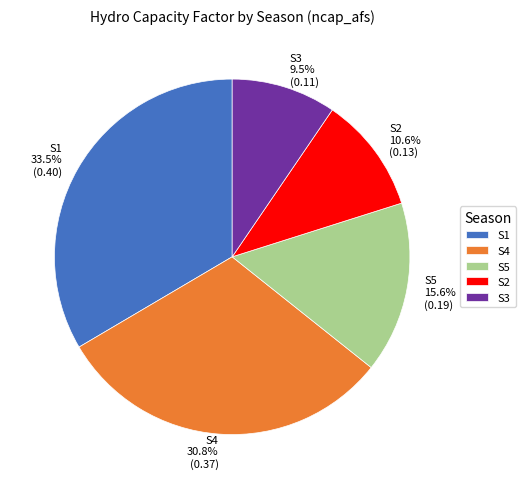

Between S5 15.6% (0.19) and S4 30.8% (0.37), which is larger?

S4 30.8% (0.37)